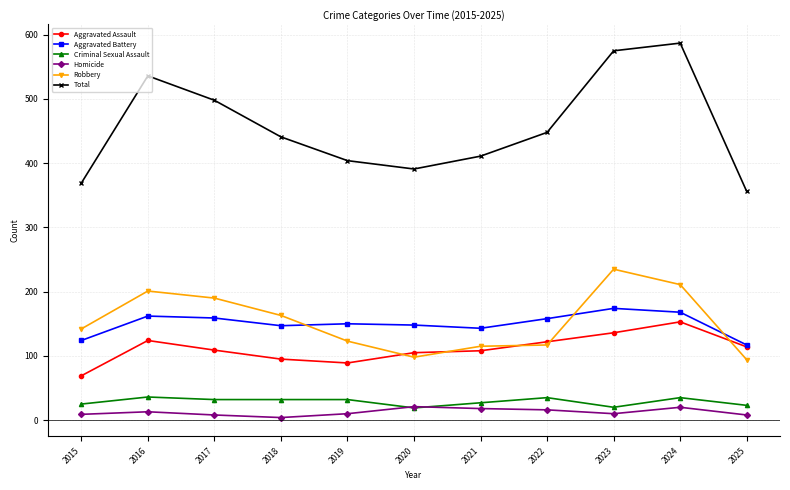

Which series has the largest total across all categories?

Total